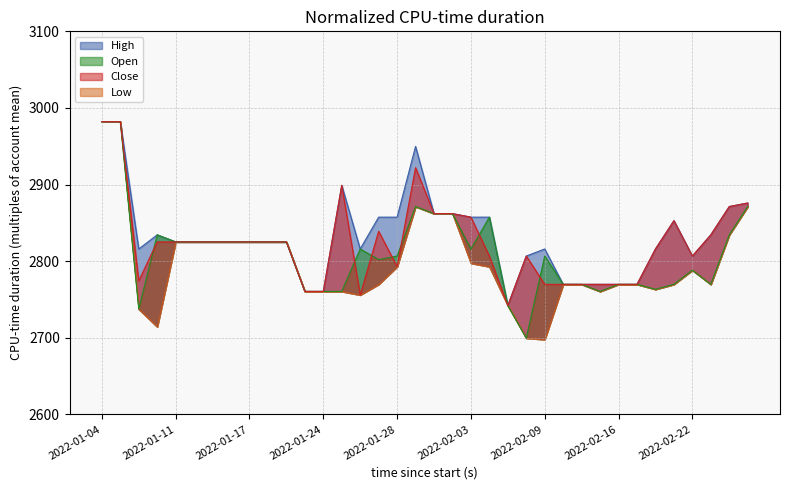

True or false: Close has more than 0 interior local peaks.

True